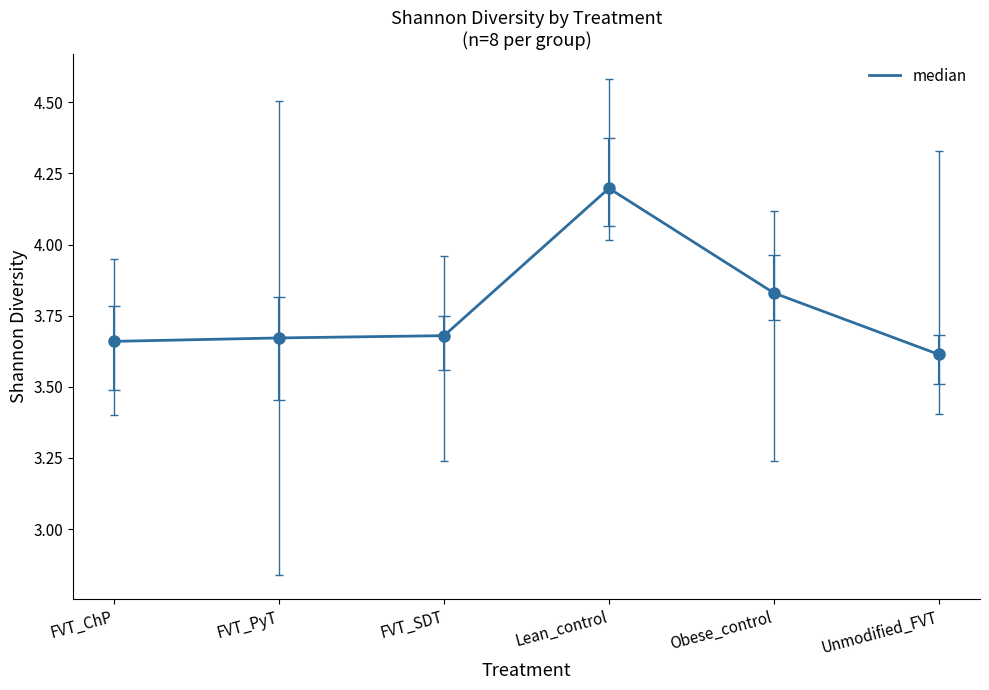

What position from the right is FVT_PyT?

5